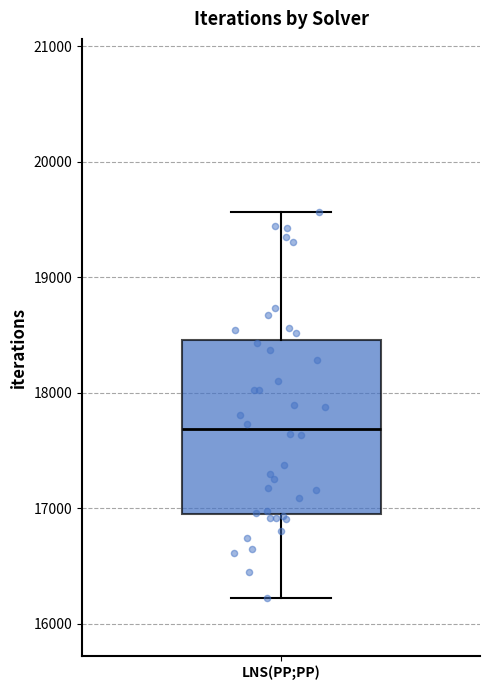

Read this box plot against the y-axis: the position of the median line, the range covered by the box, and the ends of both whiskers. The values are not printed on the chart, so give them approximately, as read against the axis.

median 17700, box 17000 to 18500, whiskers 16200 to 19600